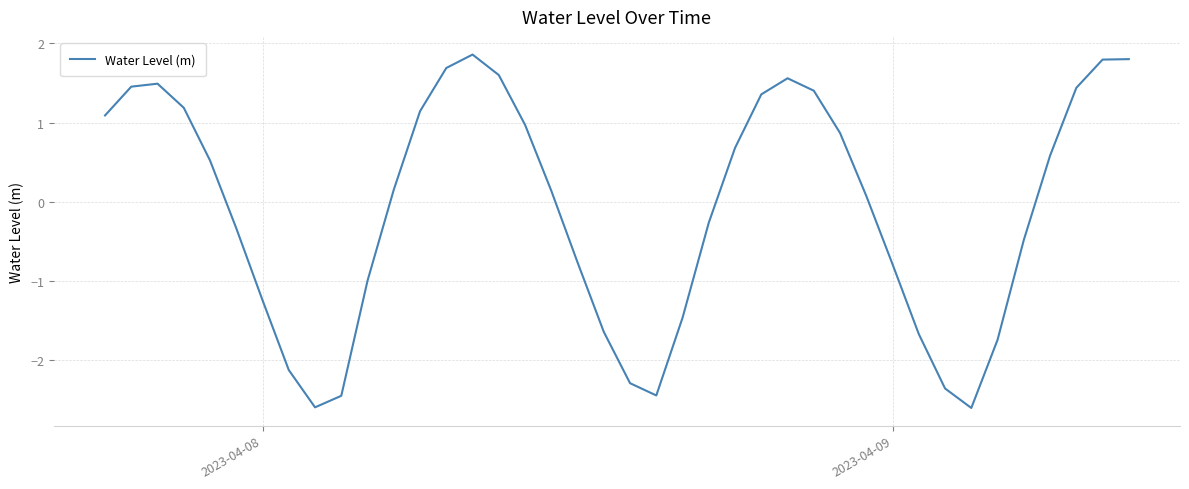

What is the smallest value displayed?

-2.6